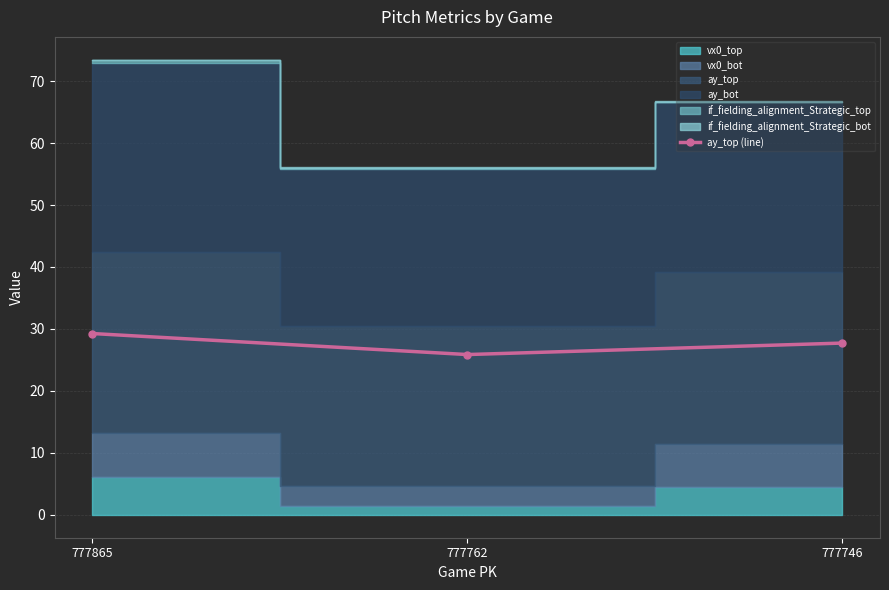

What is the value of the 3rd point from the left?

27.7